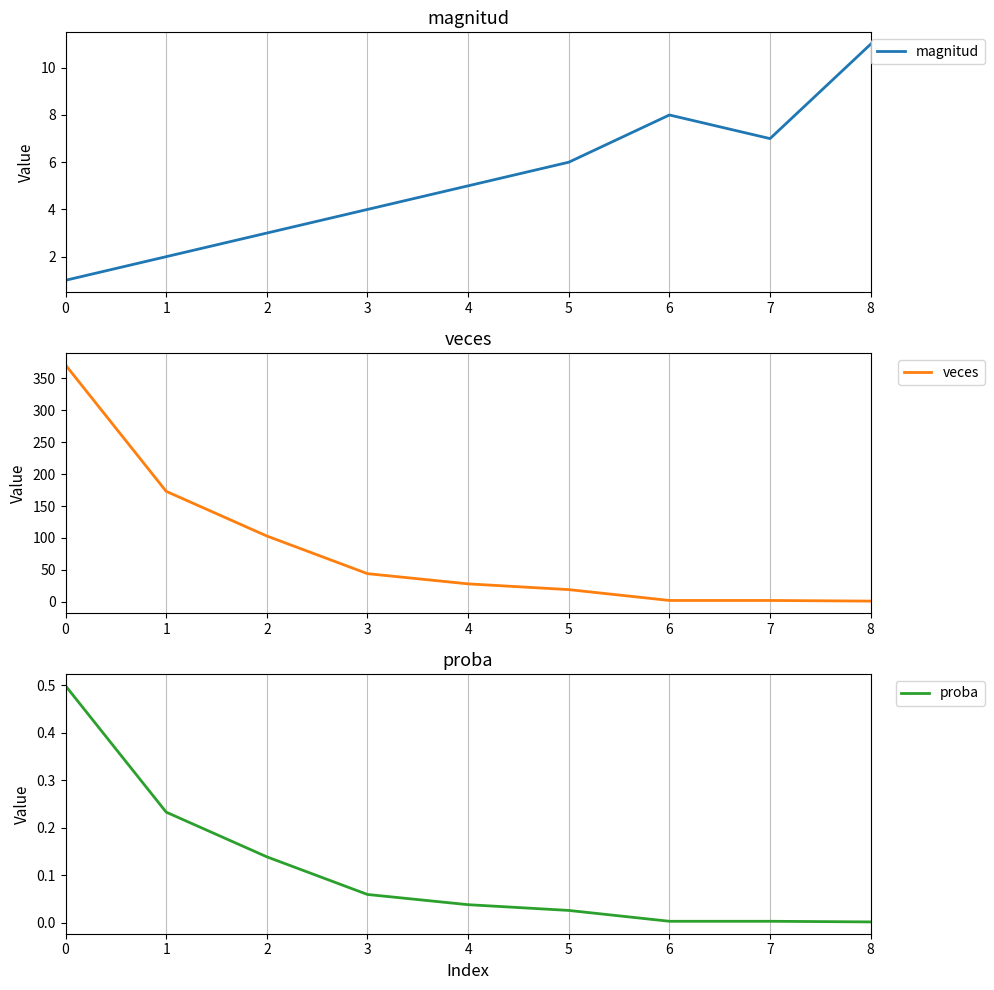

Reading left to right, transcribe all the data shown in this chart.

magnitud: 0=1.0	1=2.0	2=3.0	3=4.0	4=5.0	5=6.0	6=8.0	7=7.0	8=11.0
veces: 0=371.0	1=173.0	2=103.0	3=44.0	4=28.0	5=19.0	6=2.0	7=2.0	8=1.0
proba: 0=0.5	1=0.2	2=0.1	3=0.1	4=0.0	5=0.0	6=0.0	7=0.0	8=0.0